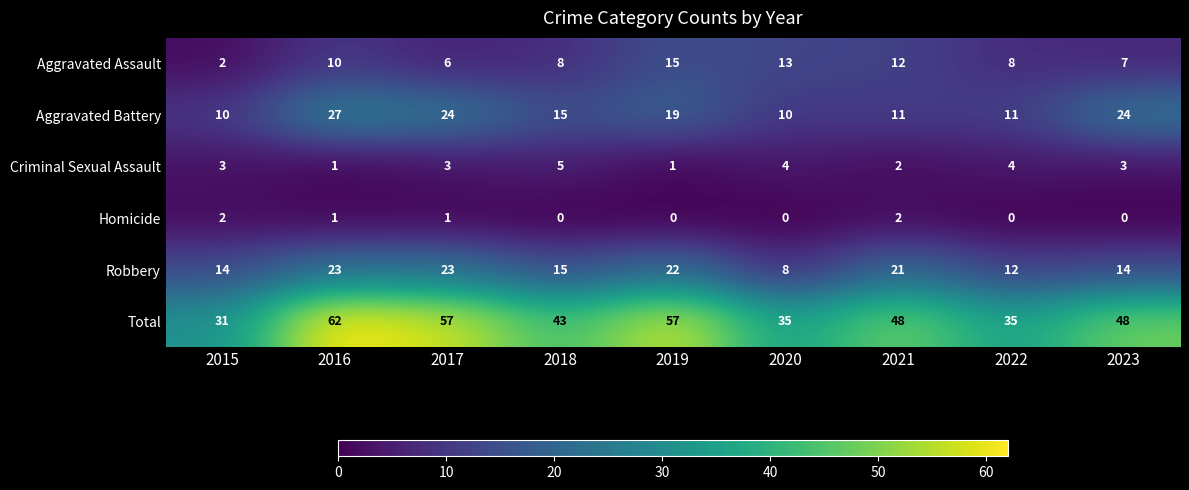

What is the difference between the second highest and second lowest values in the Aggravated Assault series?

7